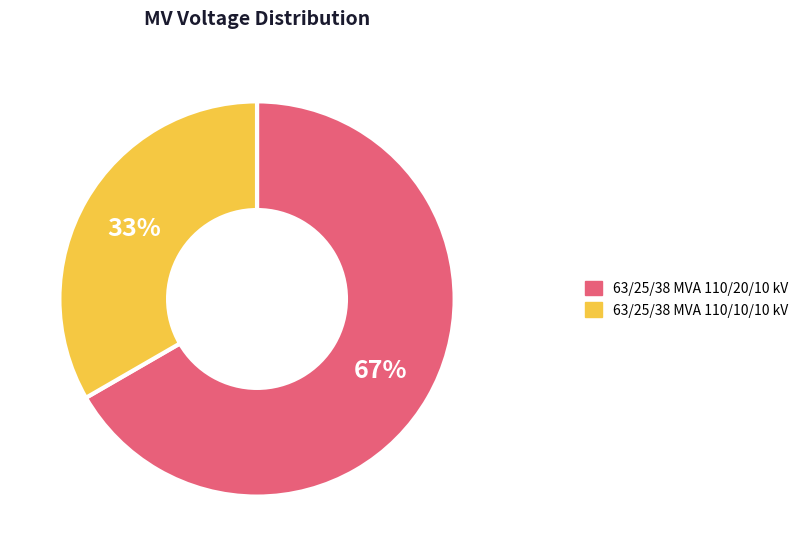

True or false: 63/25/38 MVA 110/10/10 kV accounts for 43% of the total.

False